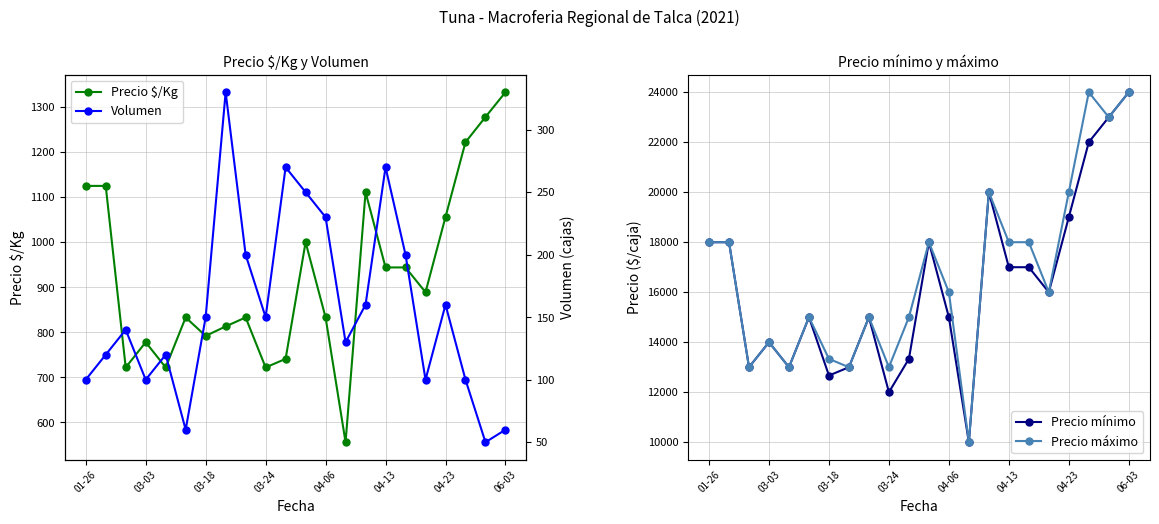

What is the minimum value for Volumen?

50